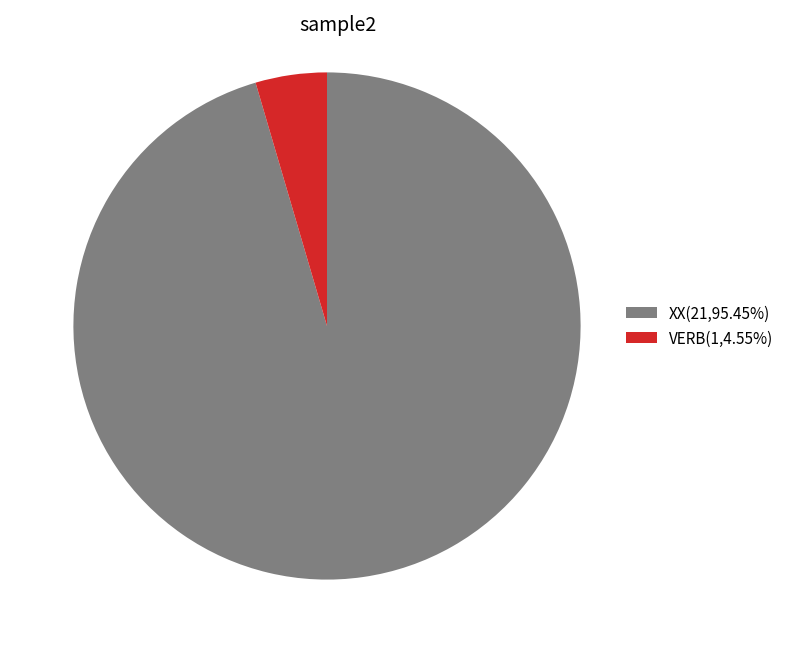

Approximately how many times larger is the value at XX compared to VERB?

21.0